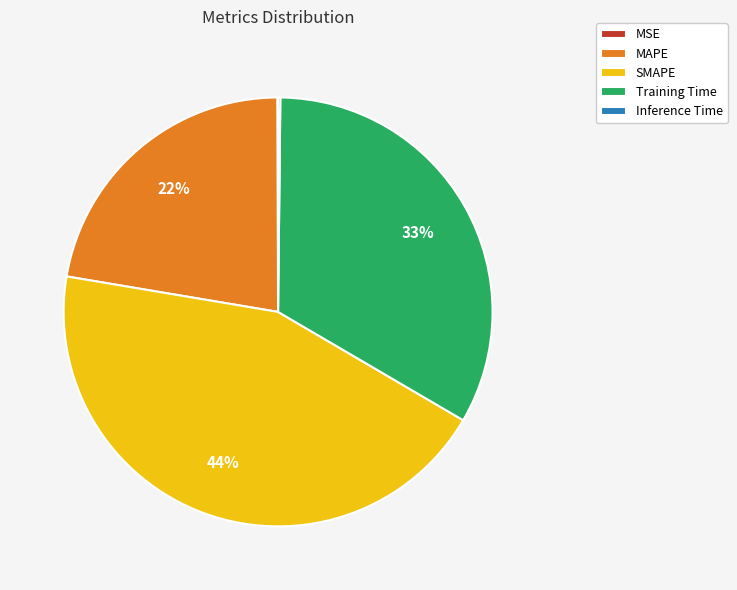

What is the largest slice in the pie chart?

SMAPE